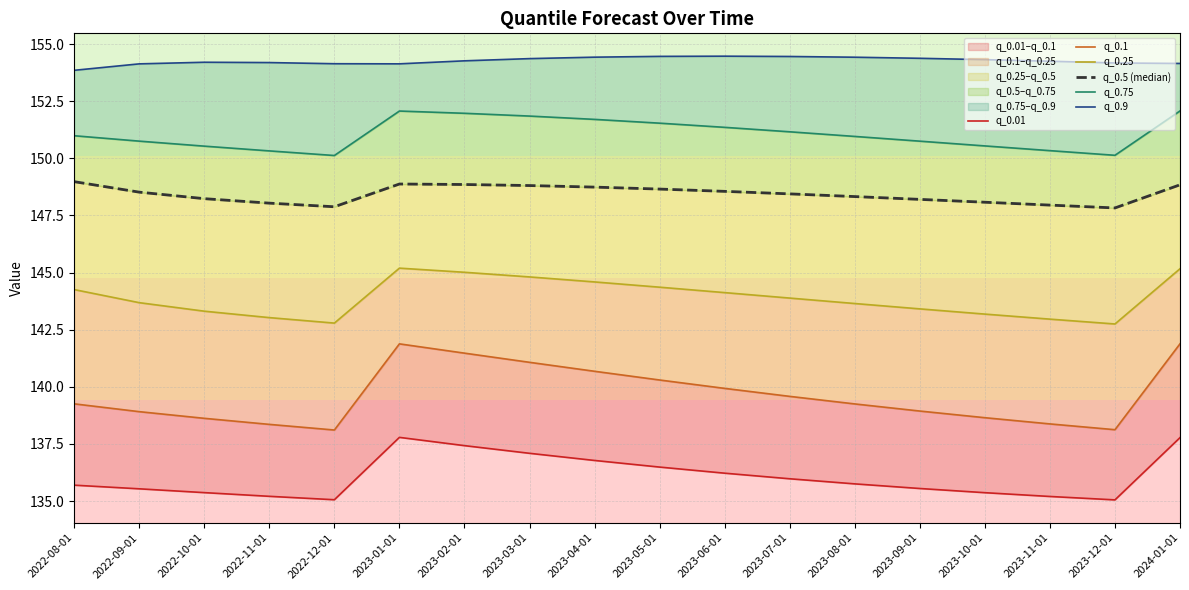

At which label does q_0.9 reach its minimum?

2022-08-01